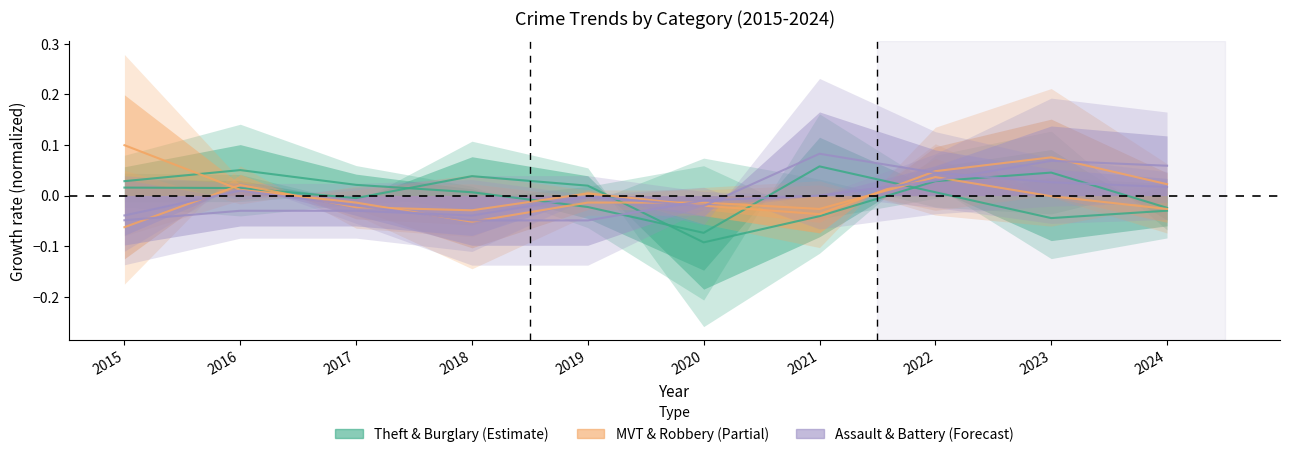

How many lines are shown in the chart?

6